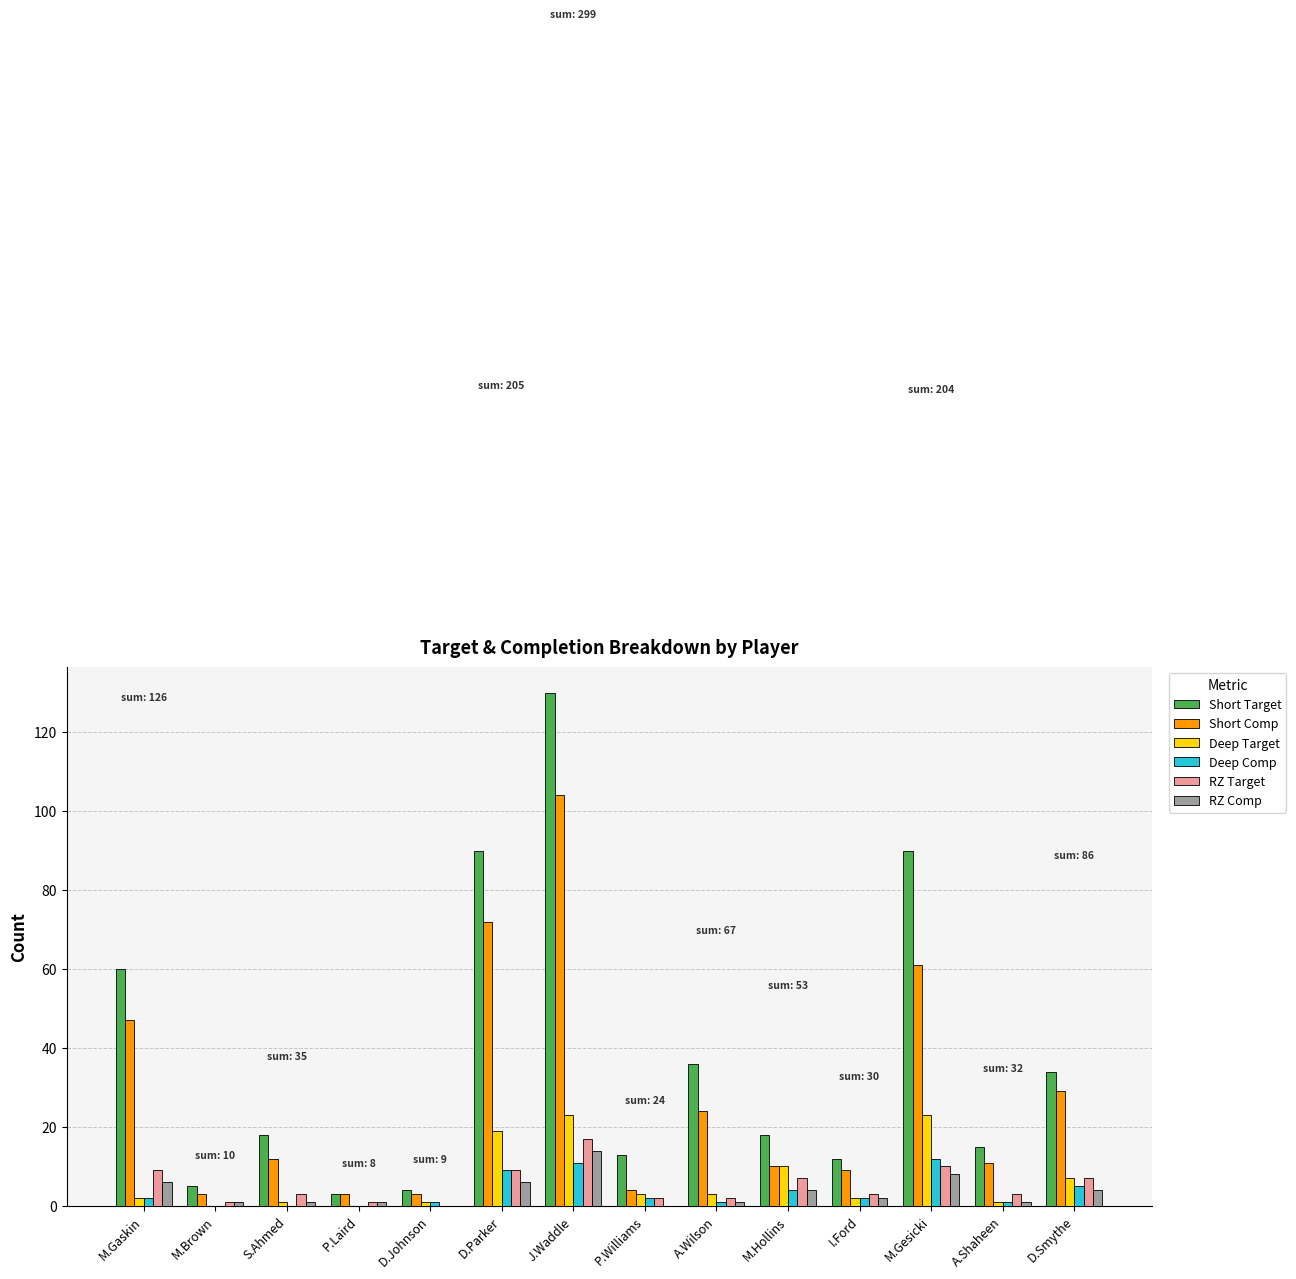

Is the value of Short Comp at D.Johnson greater than the value of Deep Comp at J.Waddle?

No